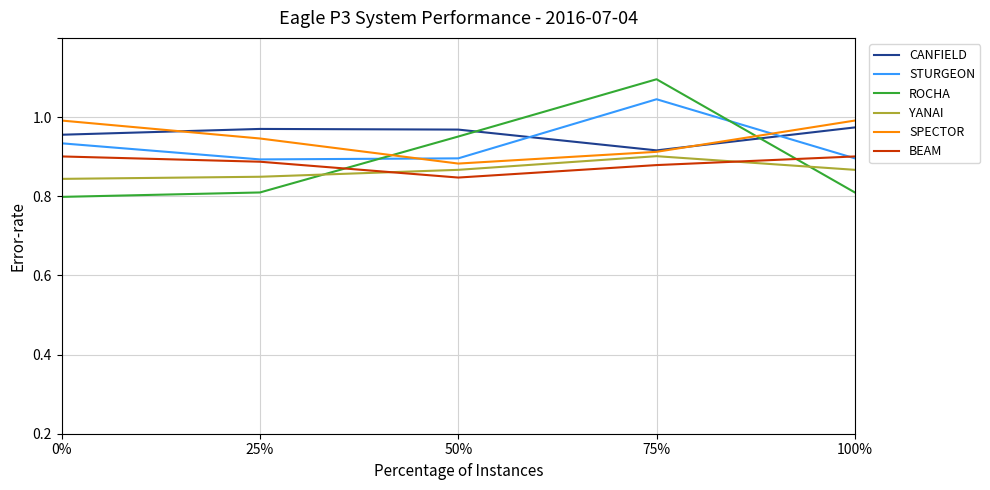

What is the spread (max minus min) of values at 75%?

0.2